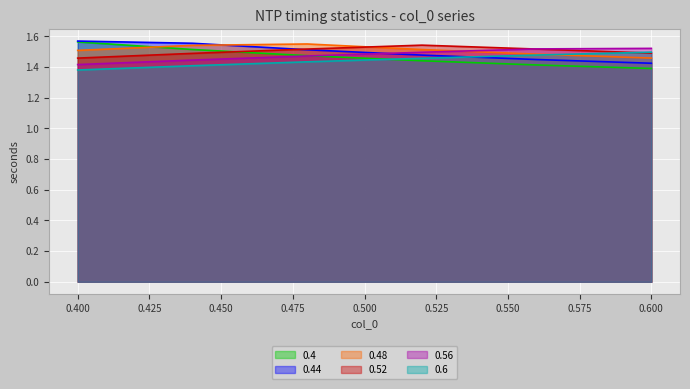

What position from the right is 0.44?

5